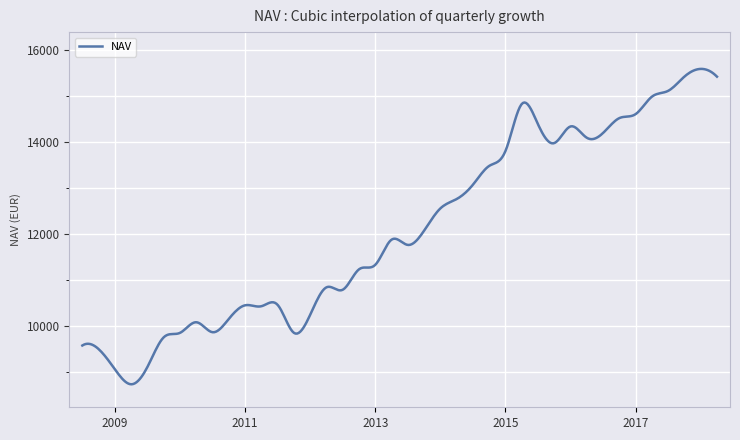

What is the difference between the maximum and minimum values?

6857.1